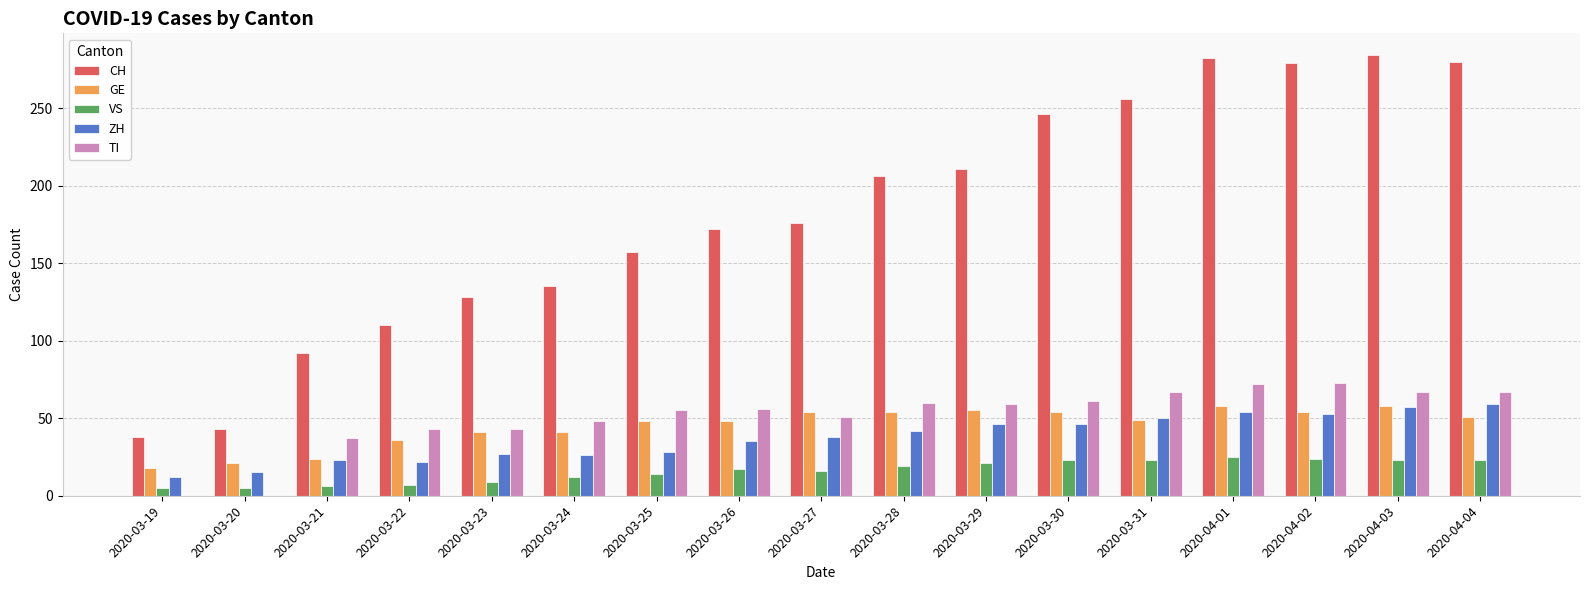

Between 2020-03-31 and 2020-04-01, which series saw the biggest shift?

CH